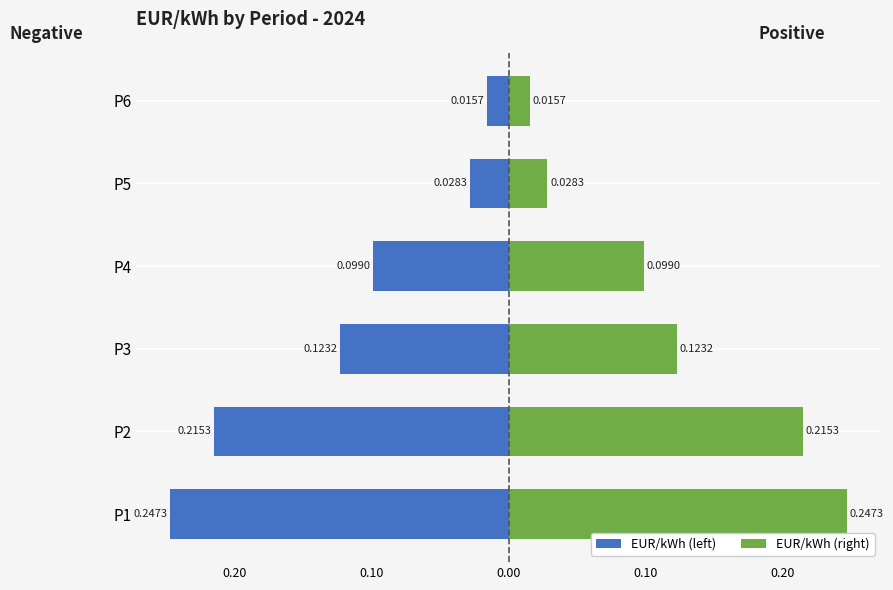

What is the value of the EUR/kWh bar at the 4th from the left?

-0.1